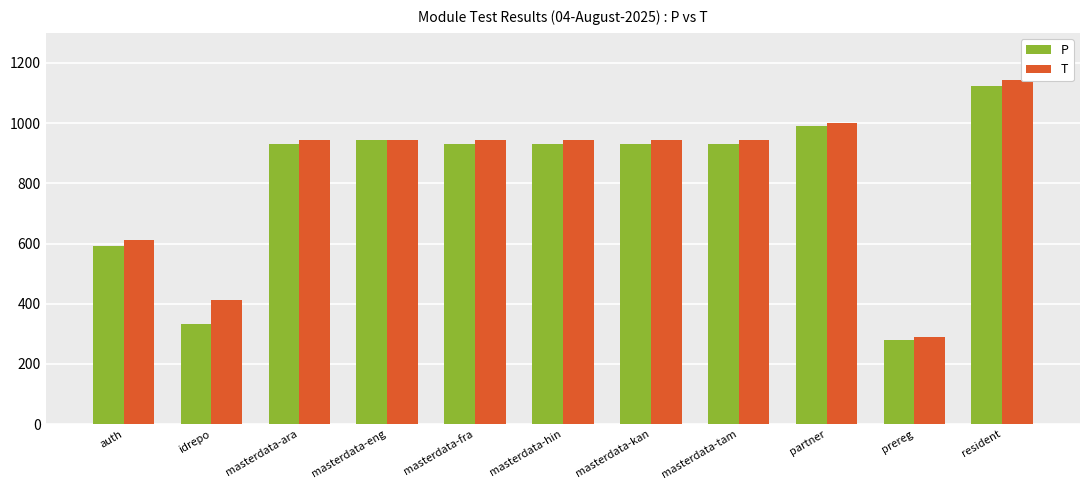

Which series has the largest range (max minus min)?

T